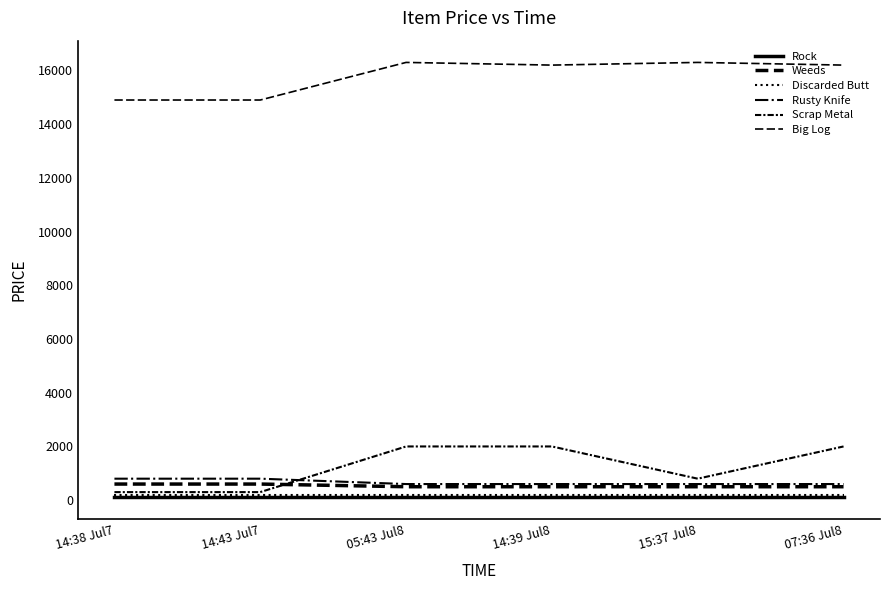

How many categories are shown in the chart?

6